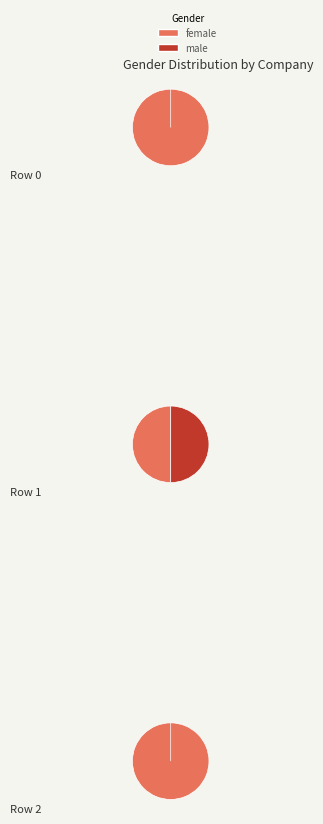

How many segments does this pie chart have?

3